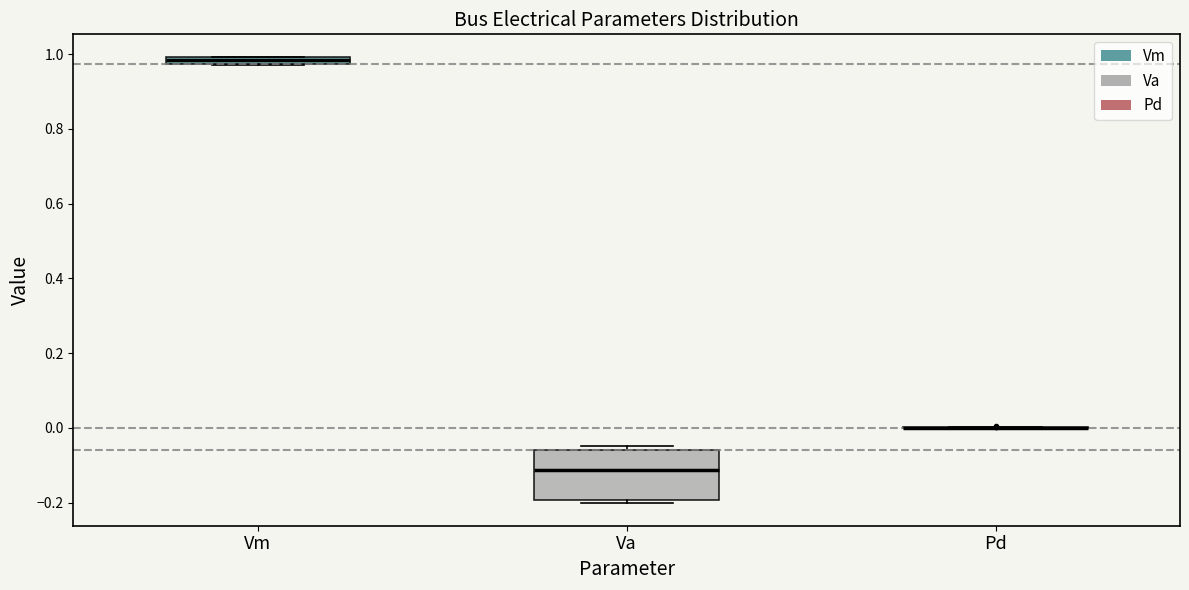

Where is the upper edge of the box for Vm on the y-axis? The values are not printed on the chart, so give them approximately, as read against the axis.

1.00